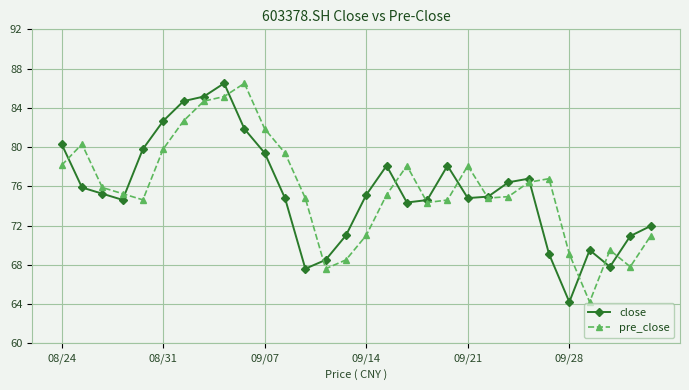

What is the minimum value shown in the chart?

64.2